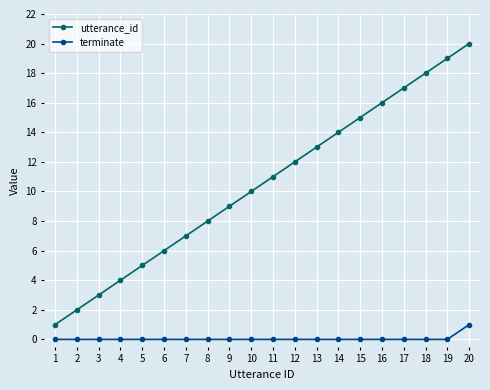

Which series has the largest range (max minus min)?

utterance_id